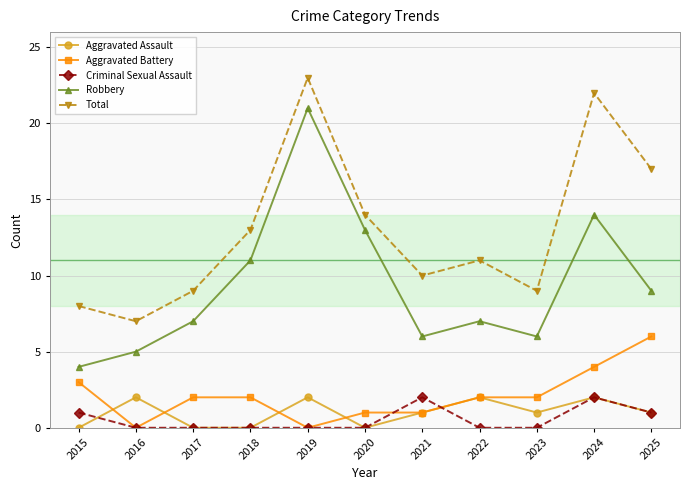

How many lines are shown in the chart?

5